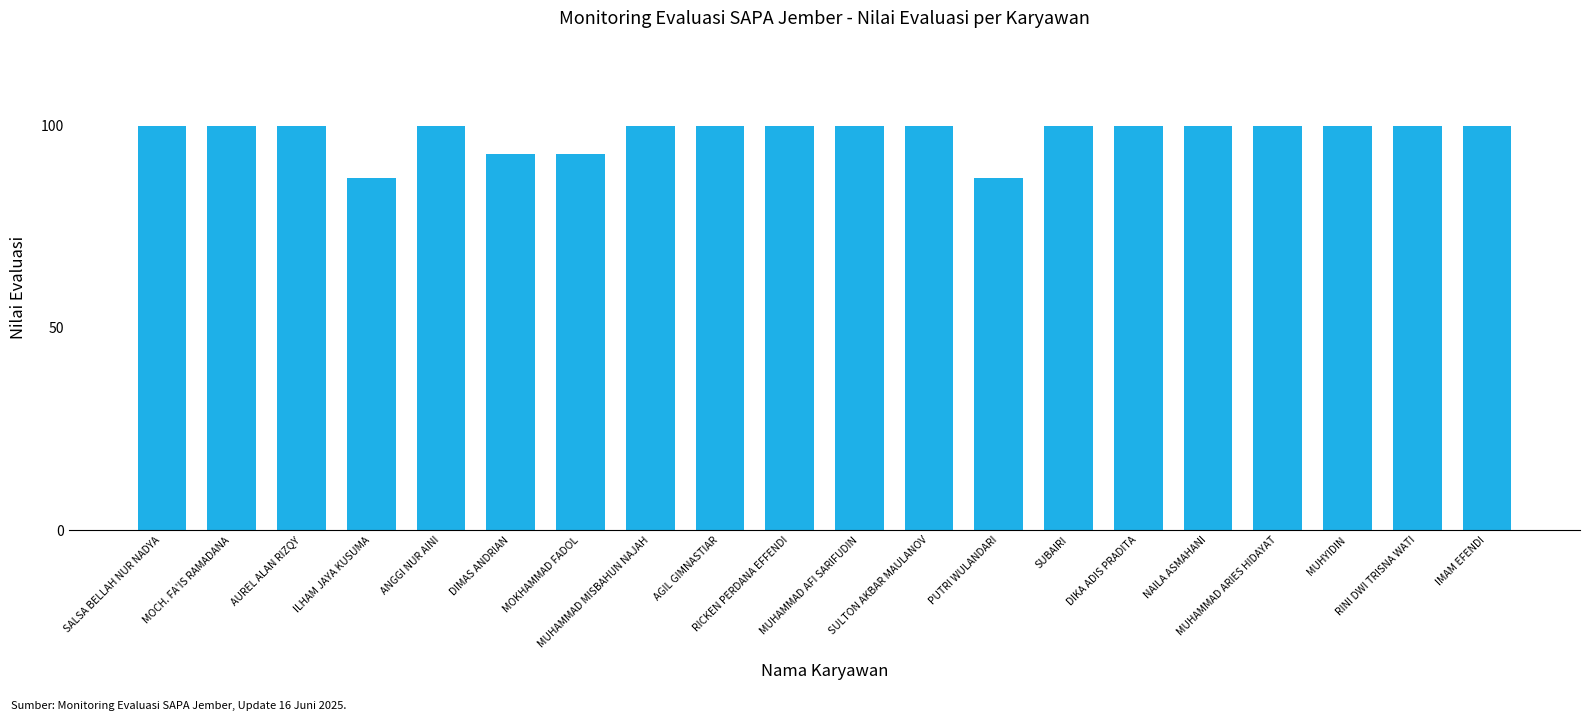

How many categories are shown in the chart?

20